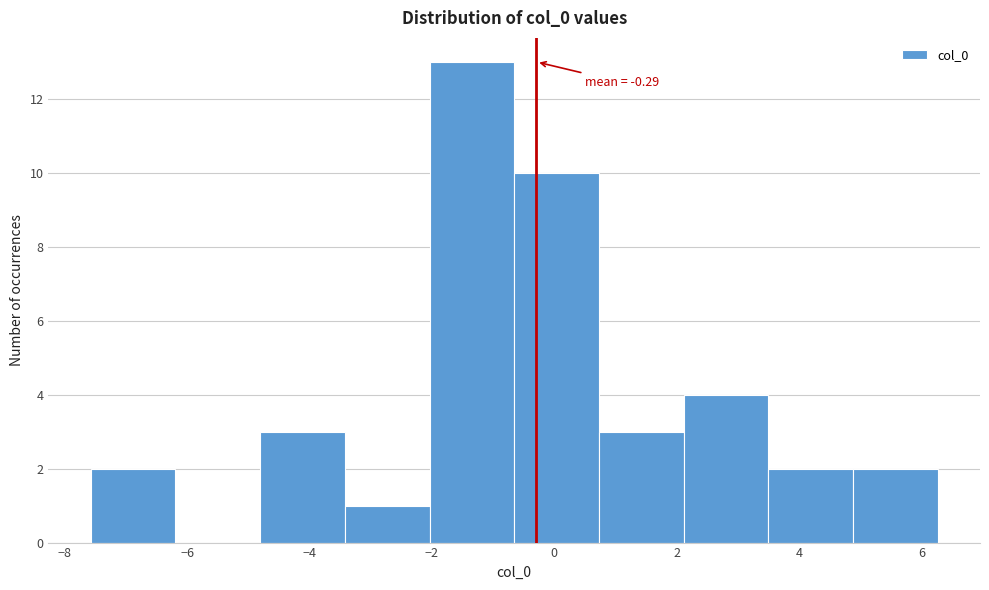

Over which range of the x-axis is the bar tallest?

-2.0 to -0.6